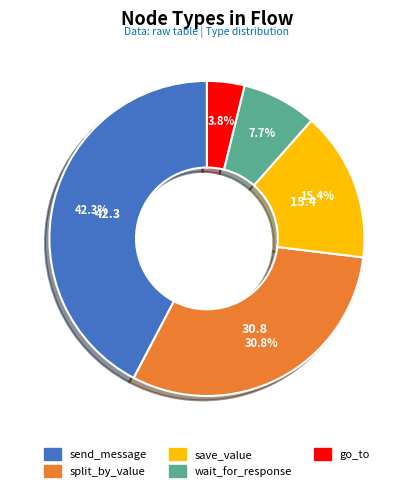

How much of the chart is everything except split_by_value?

69.2%